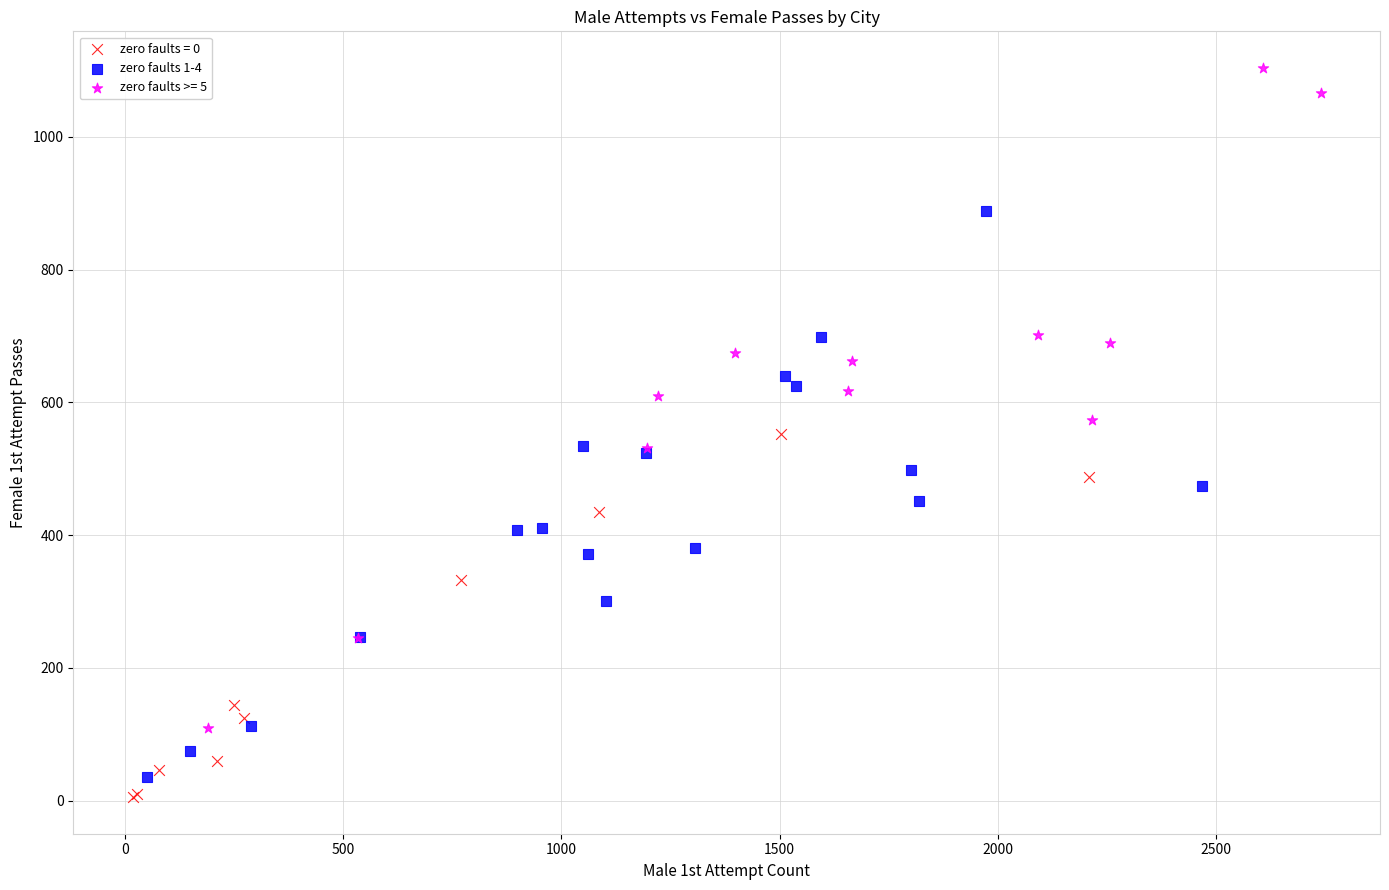

Which series has the widest spread of Y values?

zero faults >= 5